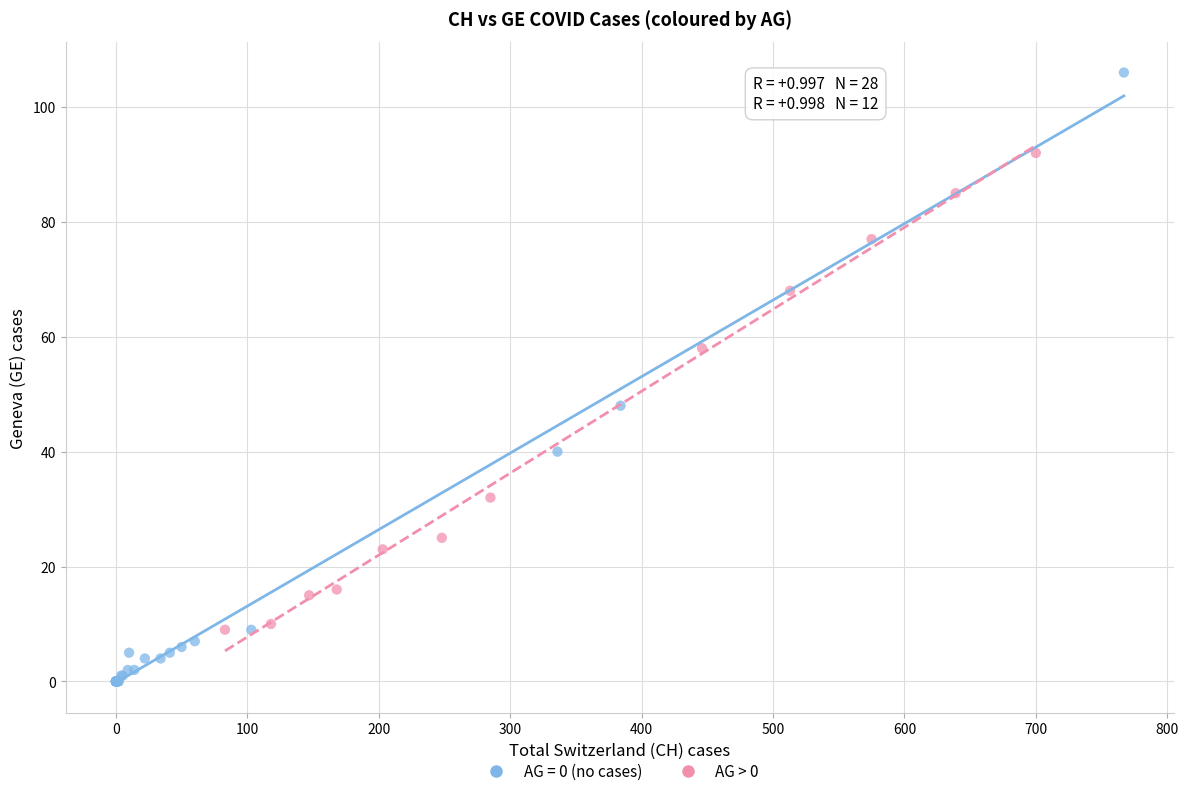

Which series contains the highest Y value?

AG = 0 (no cases)